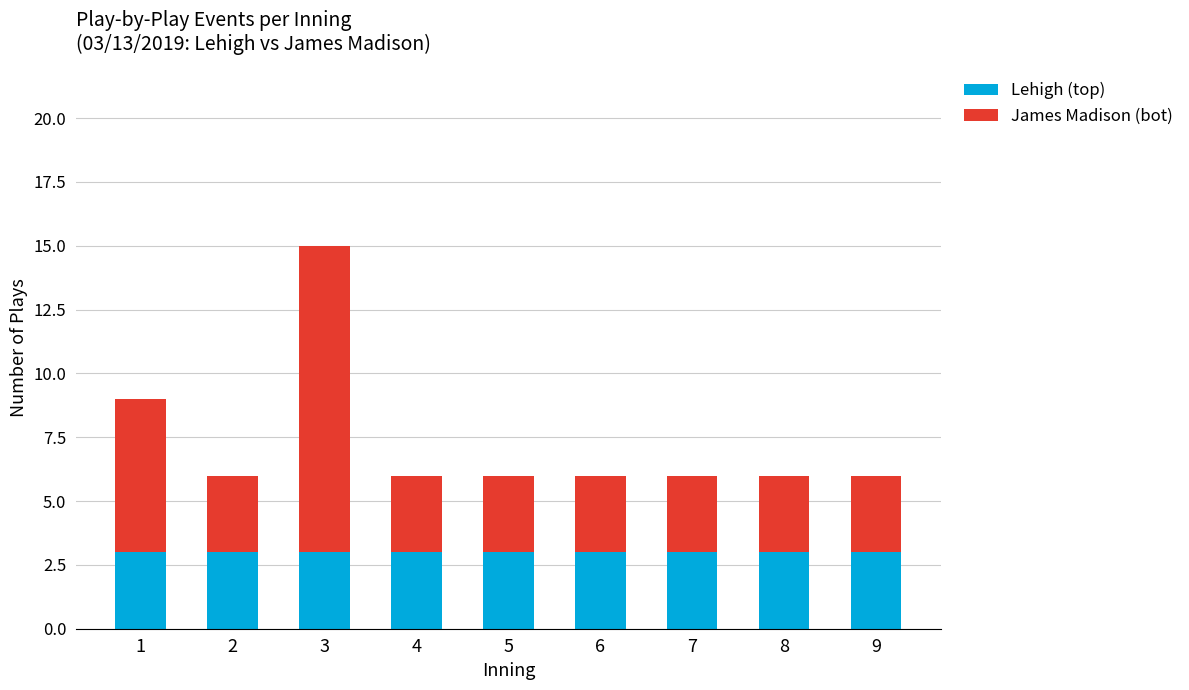

What are all the series names shown in the legend?

Lehigh (top), James Madison (bot)